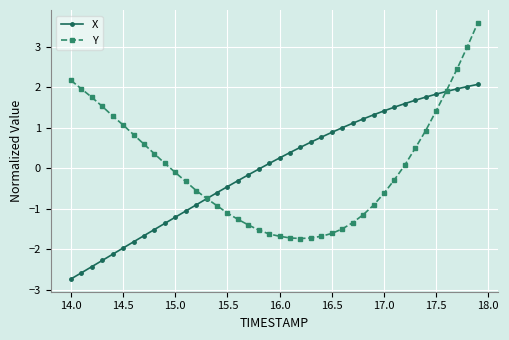

What is the highest value of the X series?

2.1